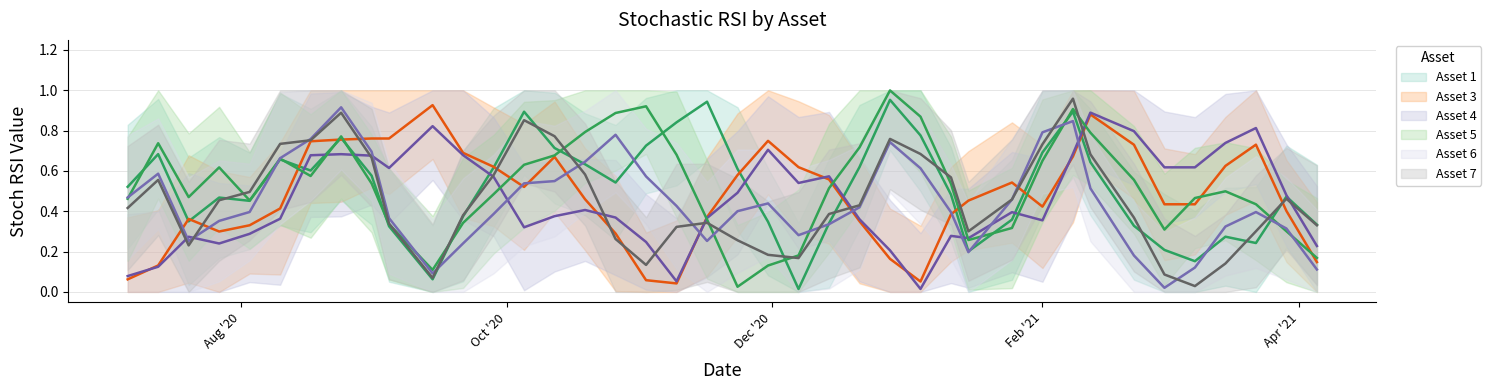

True or false: Asset 3 and Asset 1 intersect in this chart.

True